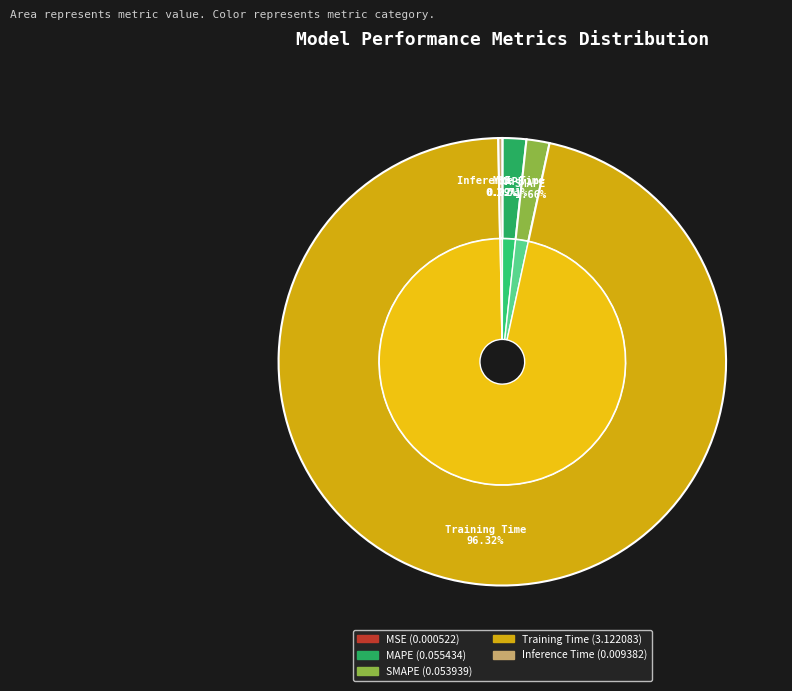

What is the largest slice in the pie chart?

Training Time